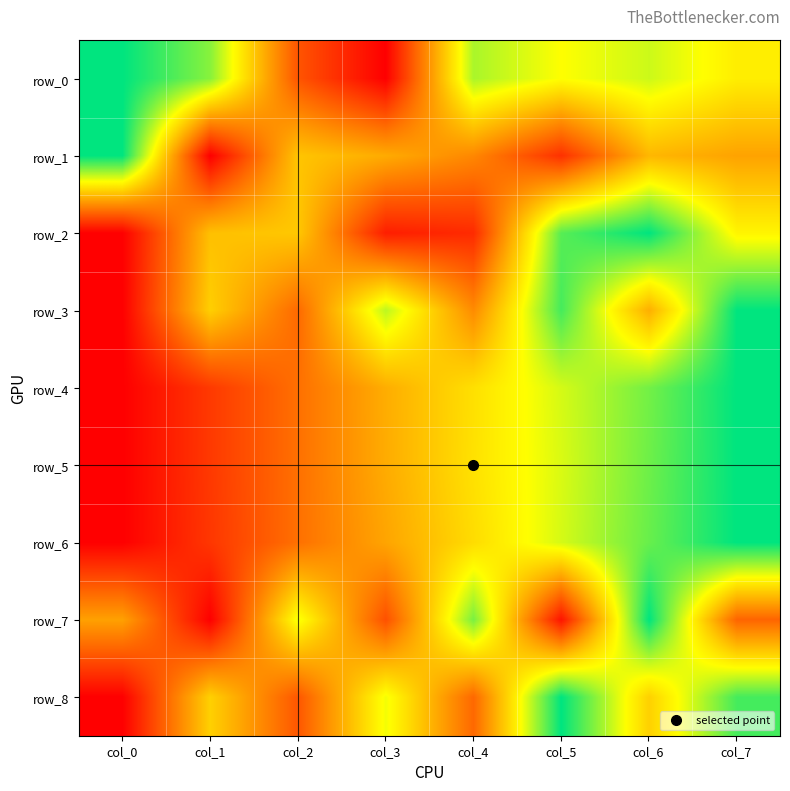

At which label does row_6 reach its minimum?

col_0